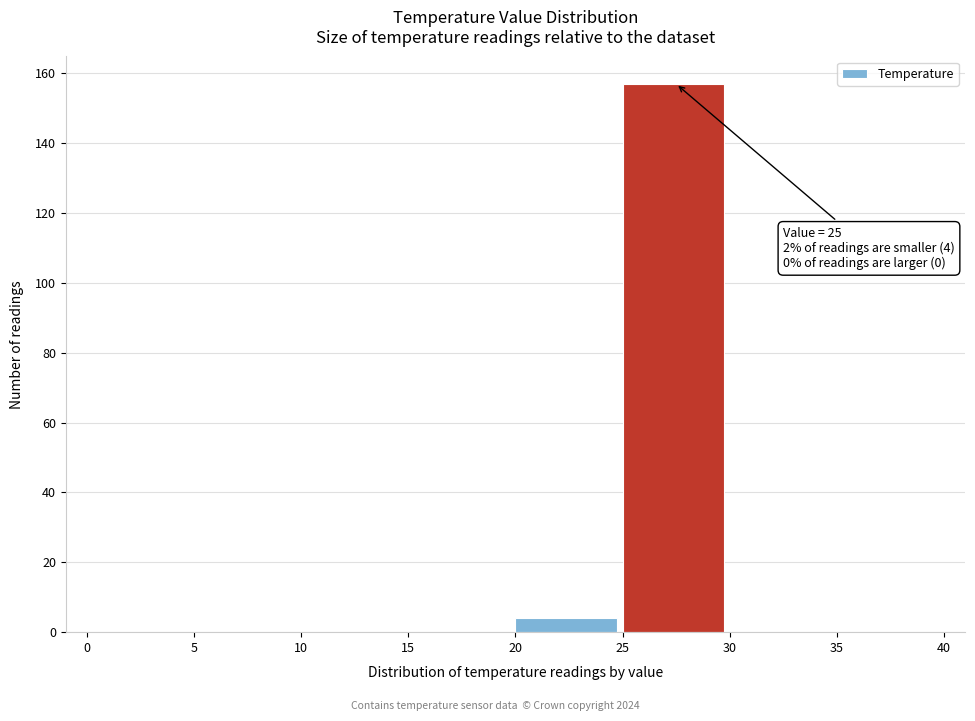

Over which range of the x-axis is the bar tallest?

25 to 30